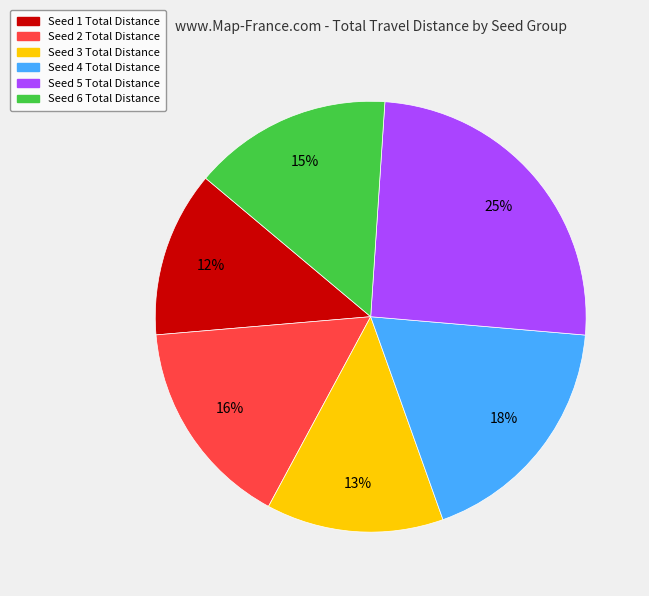

The Seed 2 slice represents 29% of the pie. True or false?

False